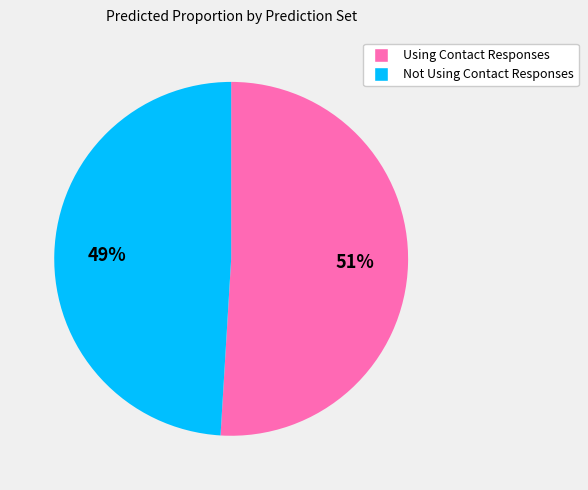

What is the smallest slice in the pie chart?

Not Using Contact Responses